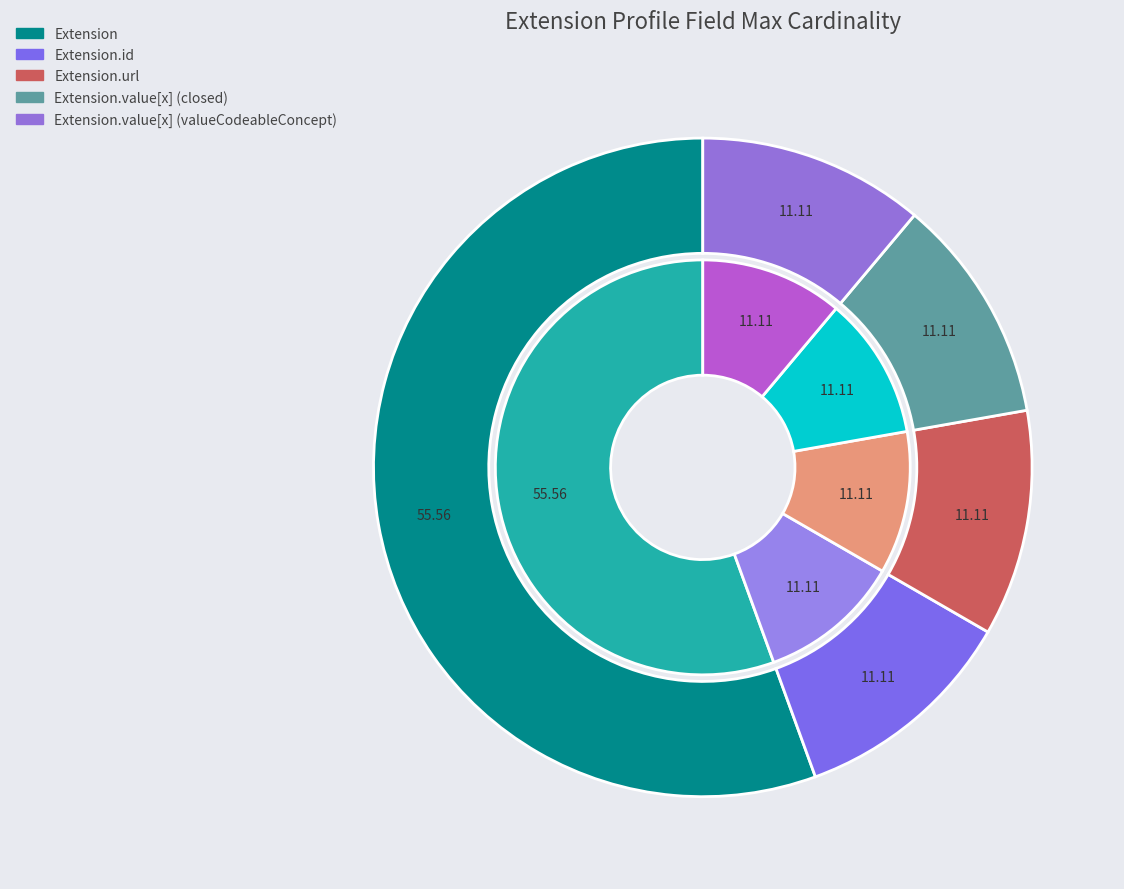

Is there any slice that represents more than half of the pie?

Yes